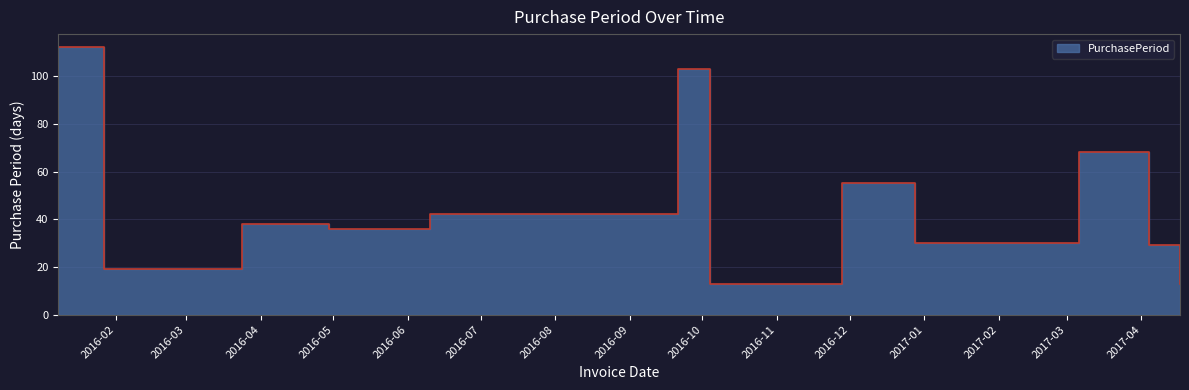

What is the smallest value displayed?

13